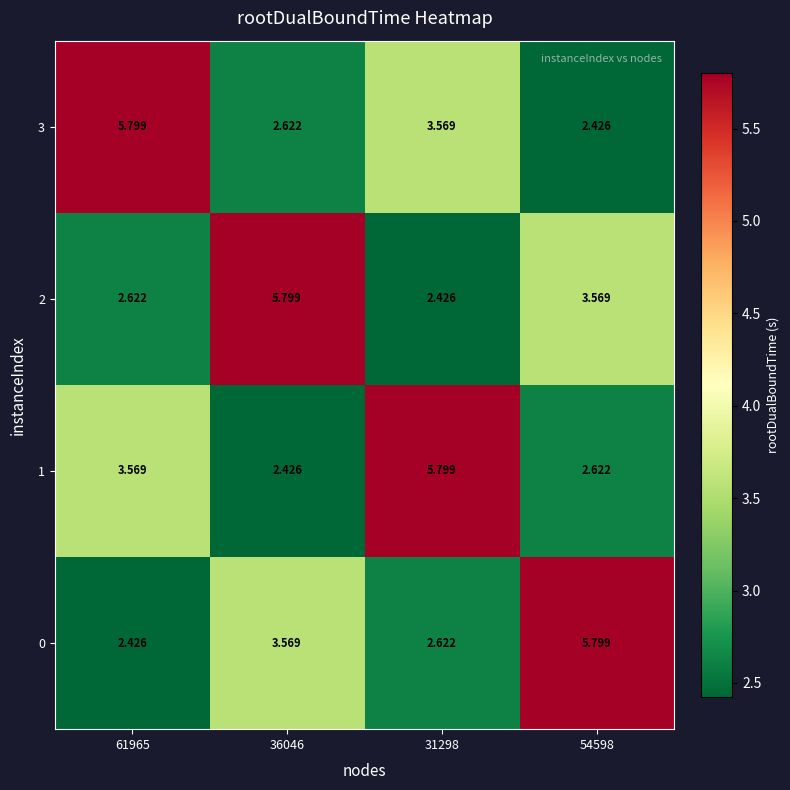

Is the value of 0 at 36046 greater than the value of 2 at 61965?

Yes